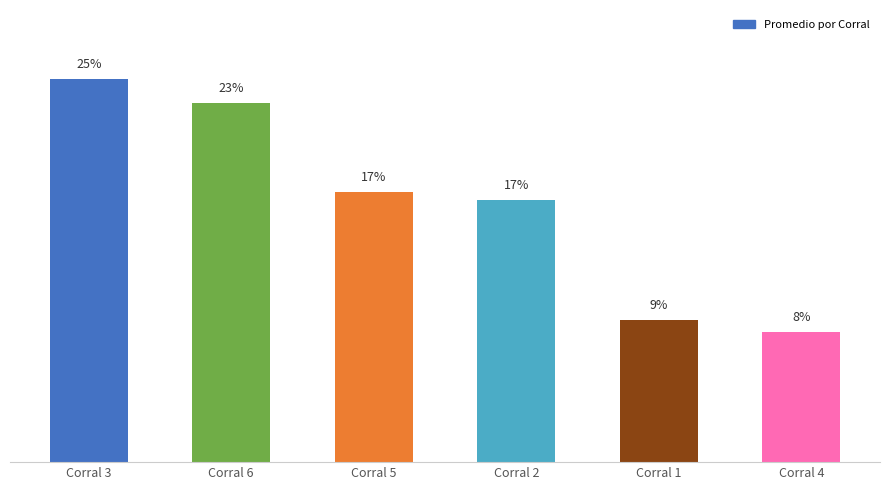

Are the bars horizontal?

No